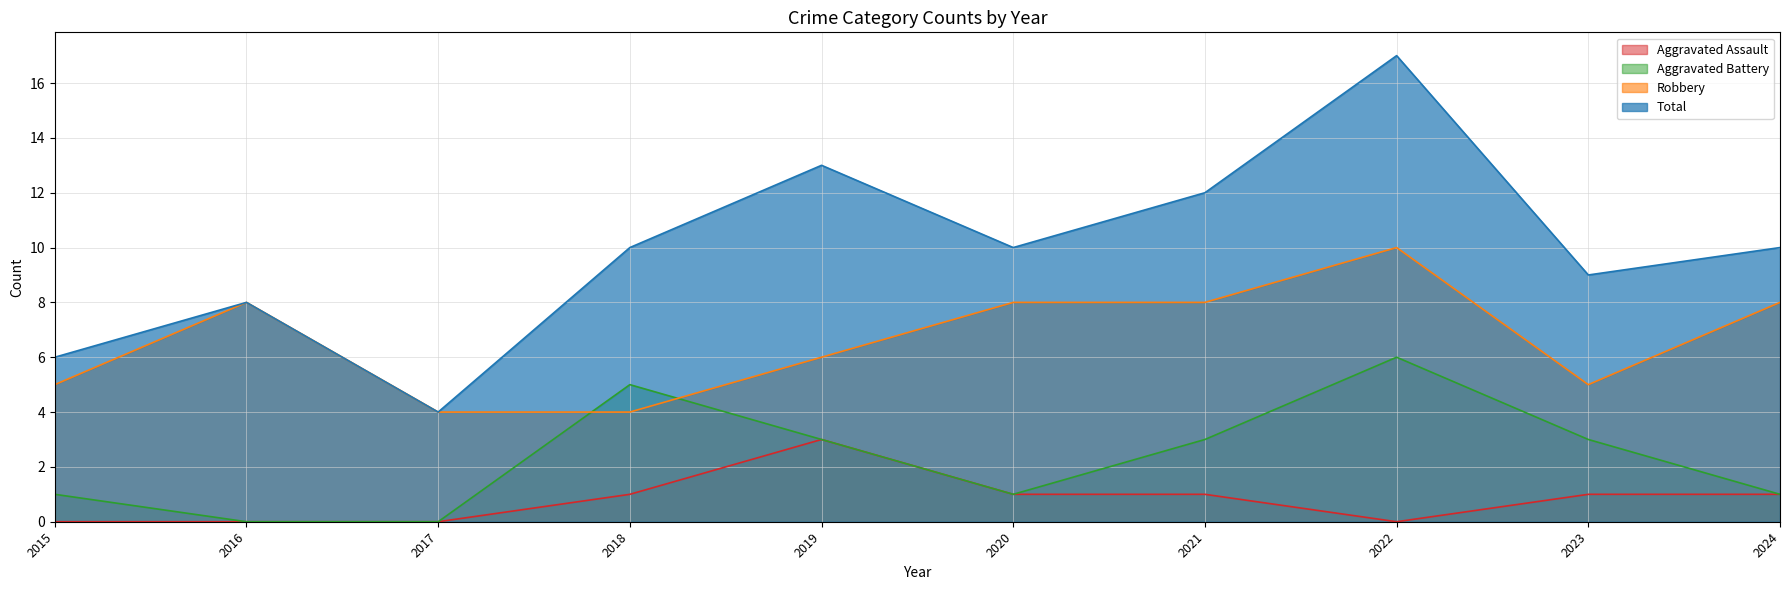

Rank the series at 2018 from highest to lowest value.

Total, Aggravated Battery, Robbery, Aggravated Assault